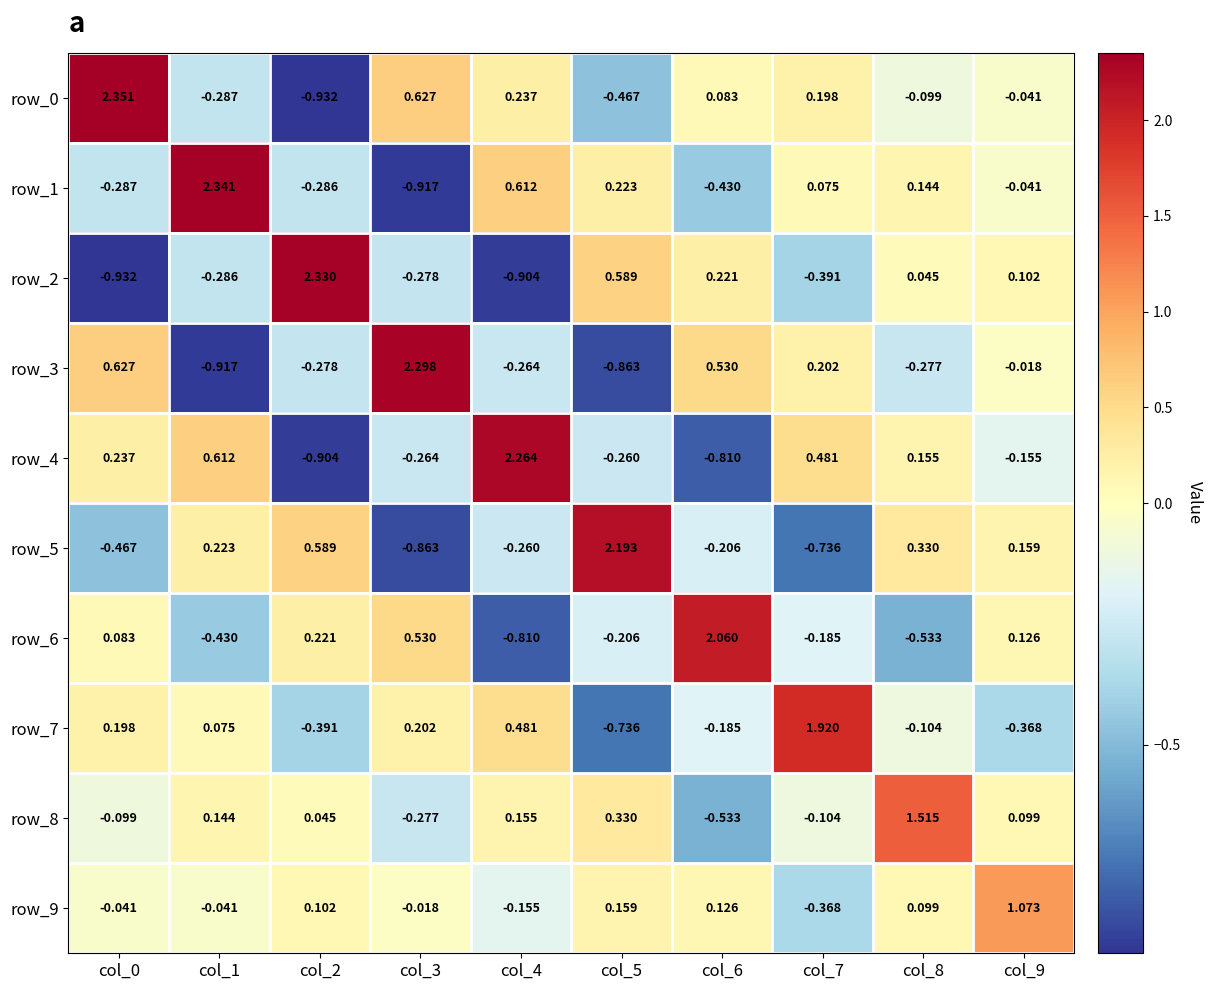

What is the difference between the highest and lowest values at col_3?

3.2